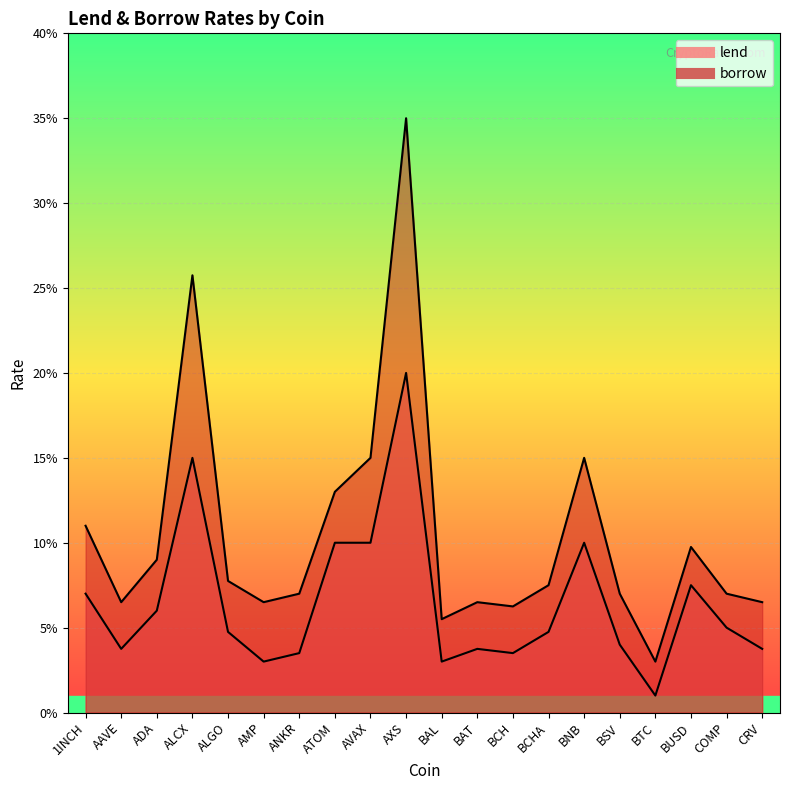

Which series has the largest total across all categories?

borrow